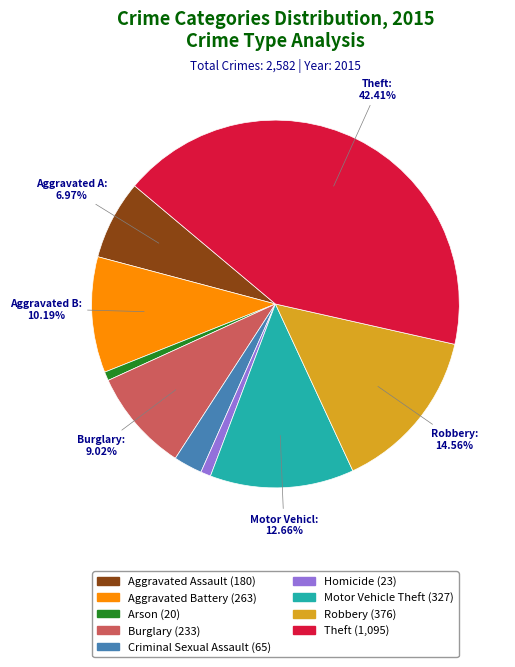

To the nearest percent, what portion does Arson represent?

1%